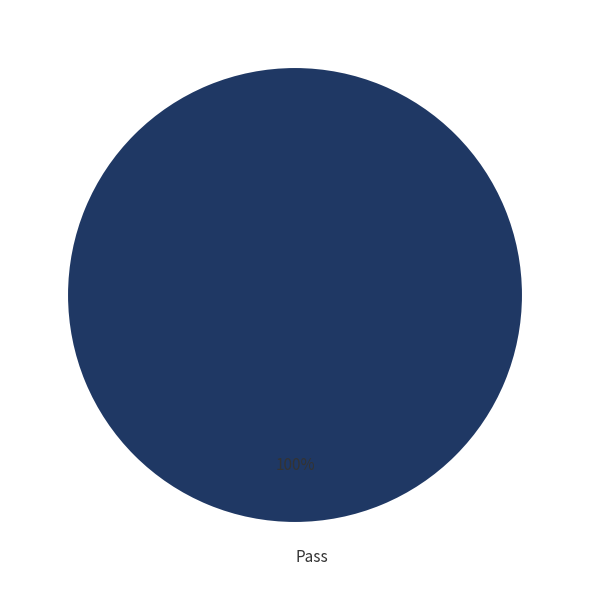

Rank the categories by value from highest to lowest.

Pass